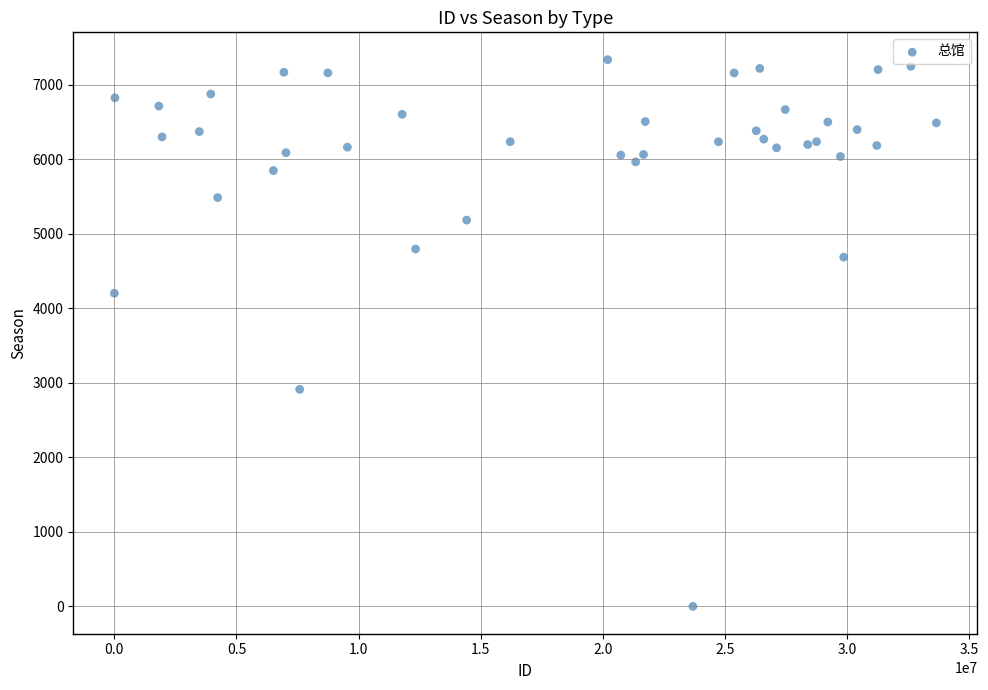

What Y value in the scatter plot is closest to 3670?

4203